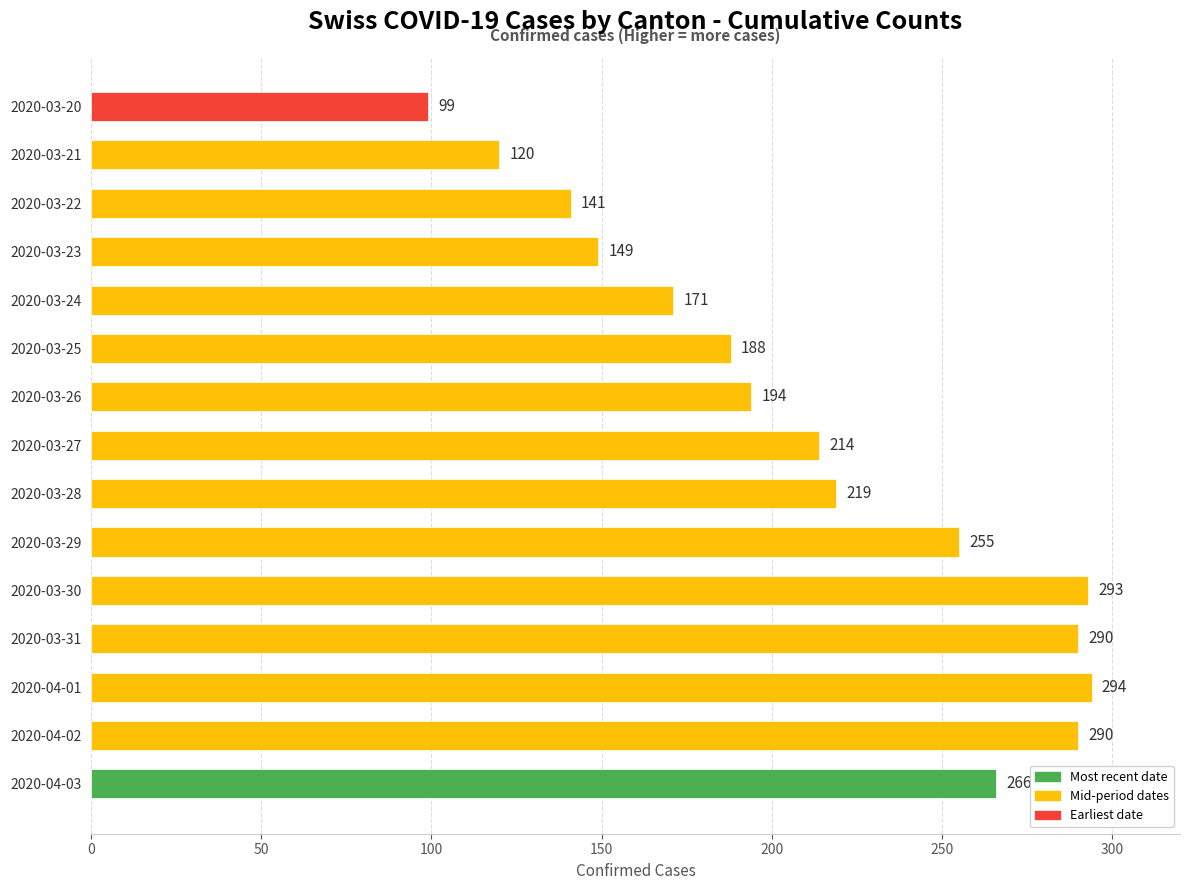

Reading bottom to top, extract all data points from this chart.

2020-04-03=266	2020-04-02=290	2020-04-01=294	2020-03-31=290	2020-03-30=293	2020-03-29=255	2020-03-28=219	2020-03-27=214	2020-03-26=194	2020-03-25=188	2020-03-24=171	2020-03-23=149	2020-03-22=141	2020-03-21=120	2020-03-20=99